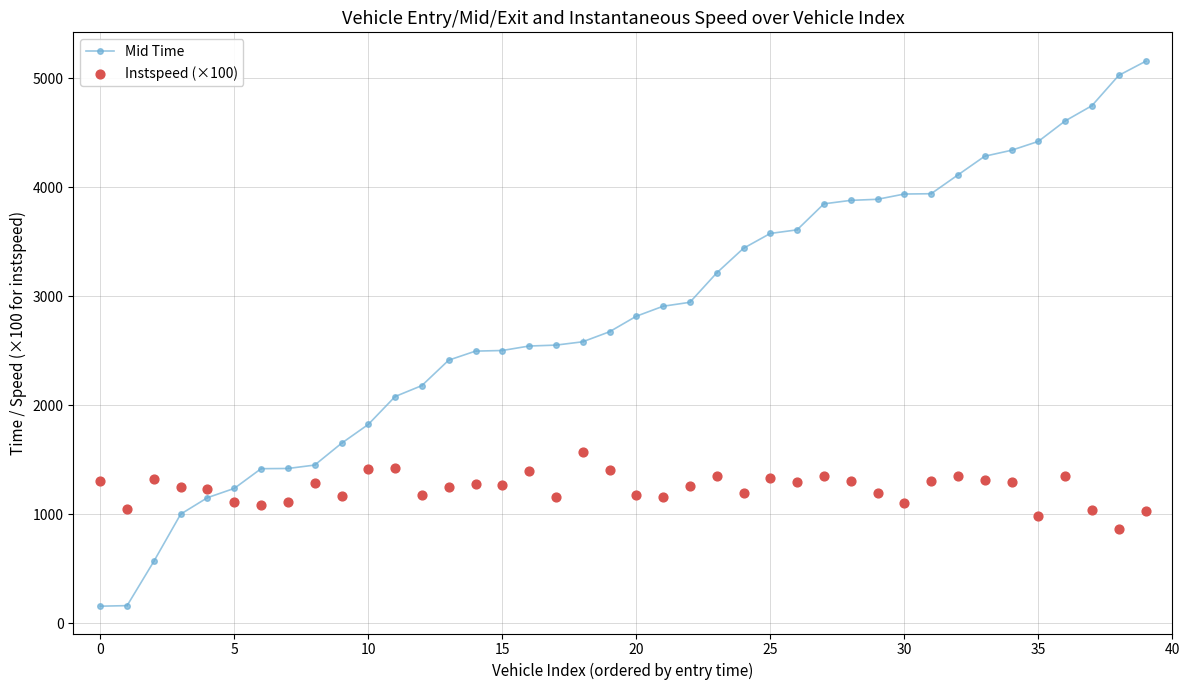

Which series has the largest Y range (max minus min)?

Mid Time